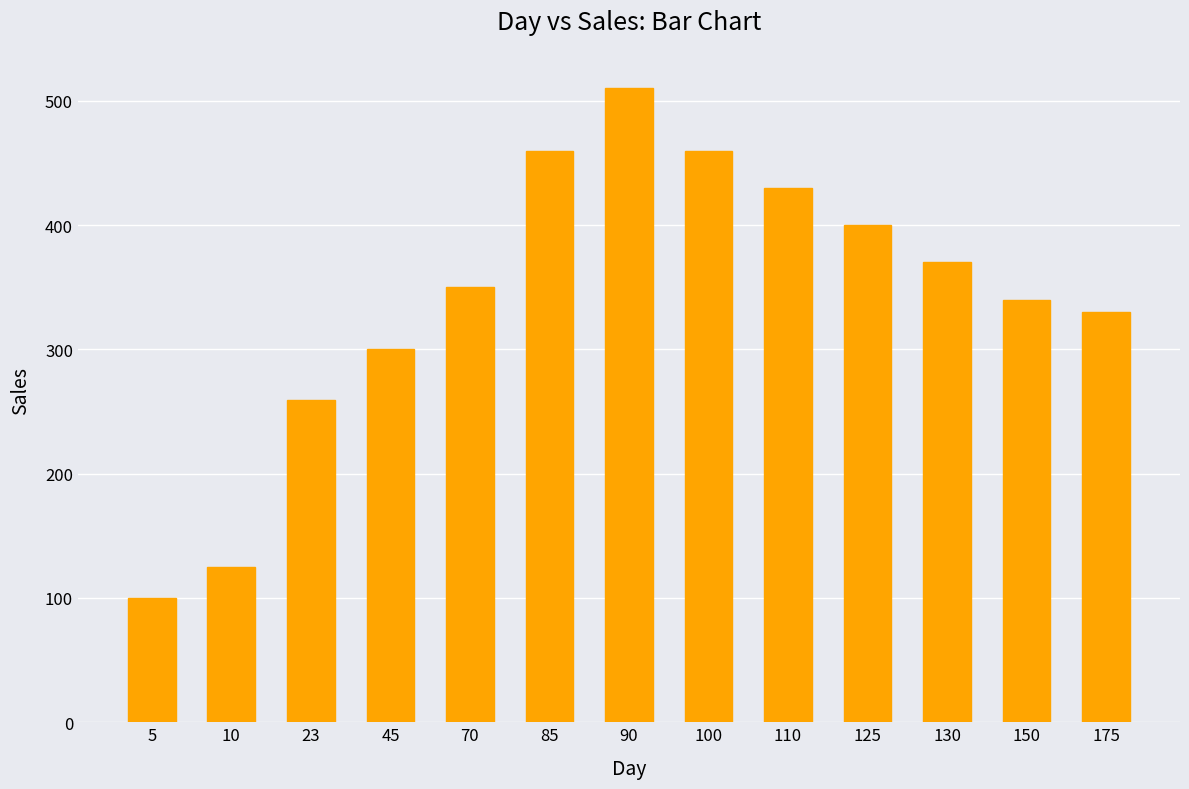

What is the change in value from 90 to 100?

-50